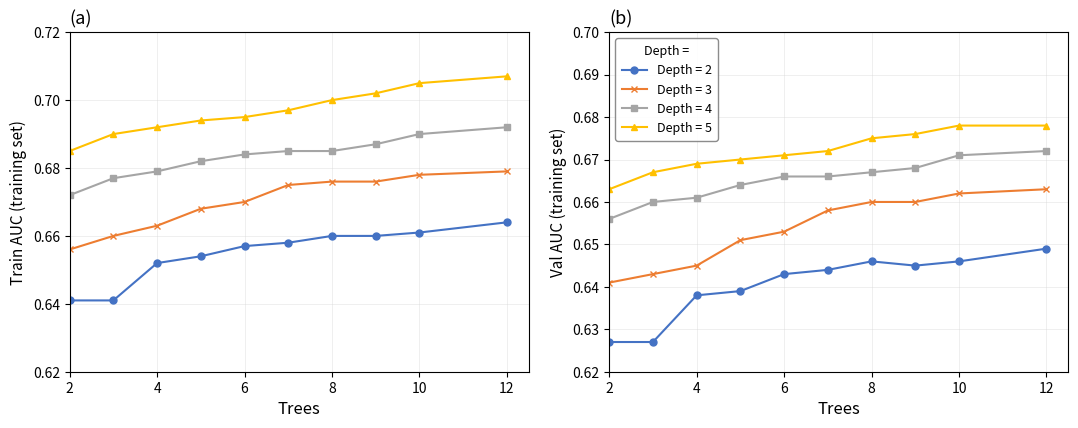

True or false: Depth = 4 and Depth = 2 cross at least once.

False